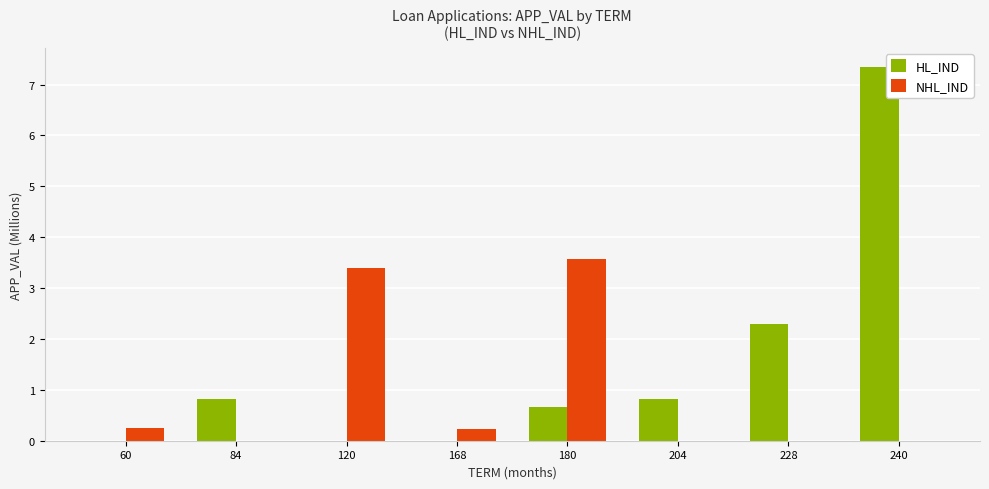

Reading right to left, what are all the values shown in this chart?

HL_IND: 240=7.4	228=2.3	204=0.8	180=0.7	168=0.0	120=0.0	84=0.8	60=0.0
NHL_IND: 240=0.0	228=0.0	204=0.0	180=3.6	168=0.2	120=3.4	84=0.0	60=0.2